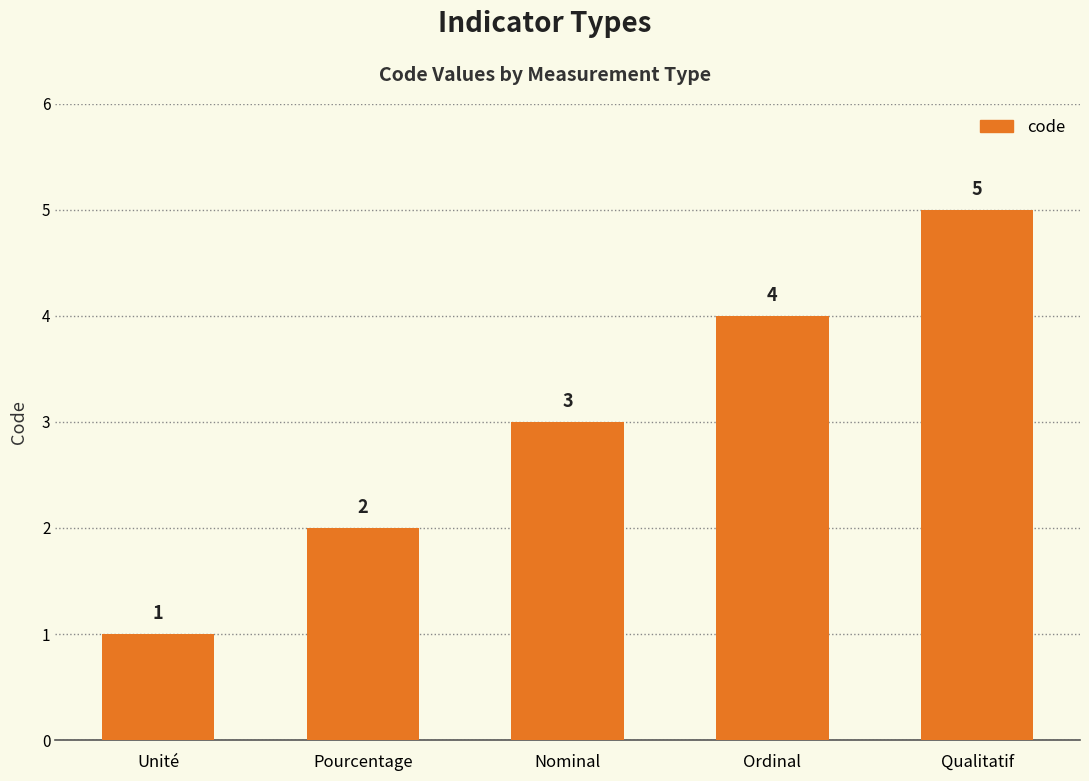

Count the values in the range 2 to 4.

3